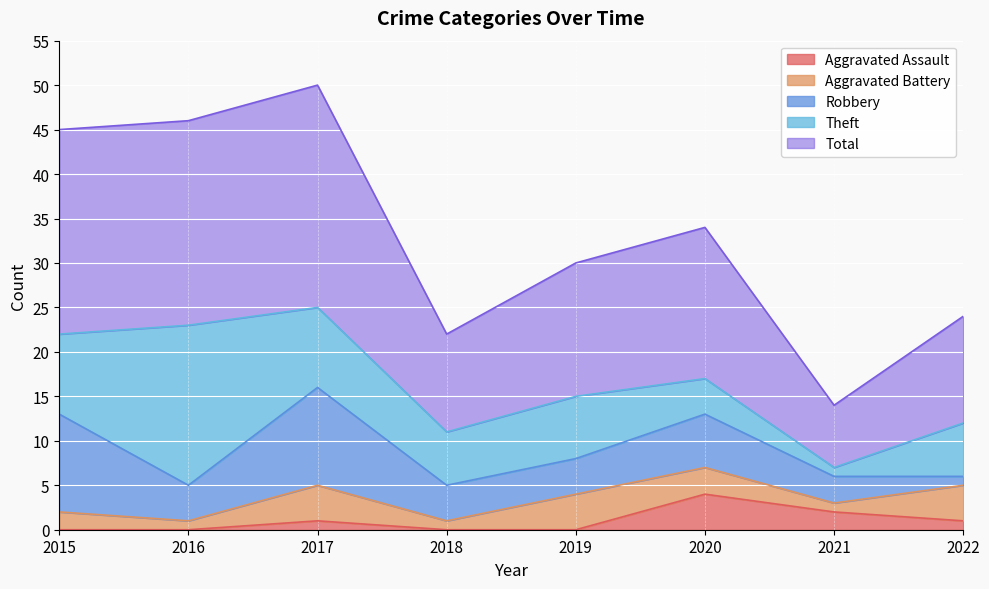

Is it true that Aggravated Assault equals 2 at 2020?

False